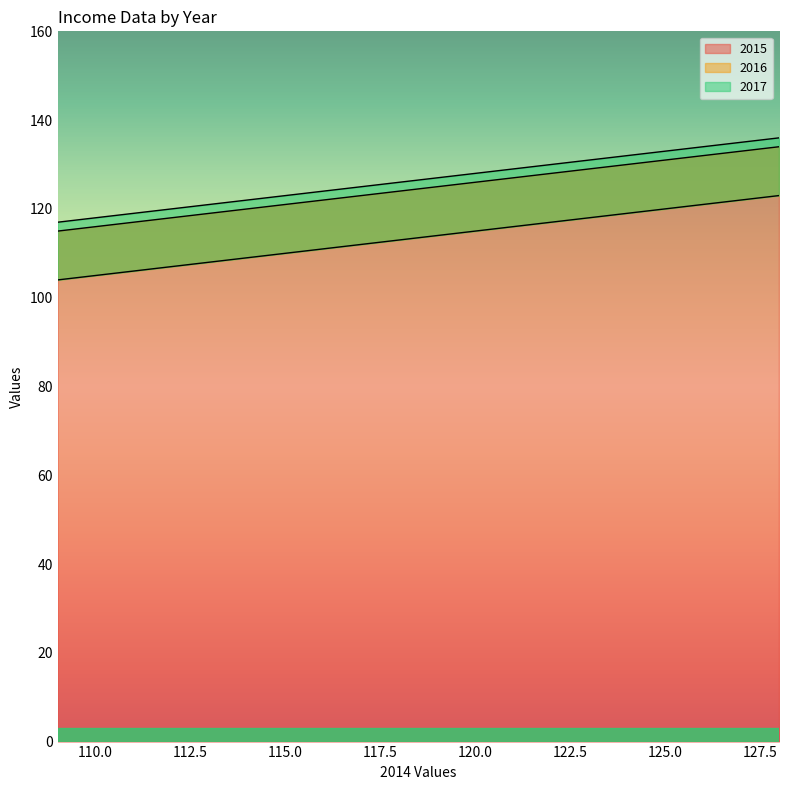

How many lines are shown in the chart?

3